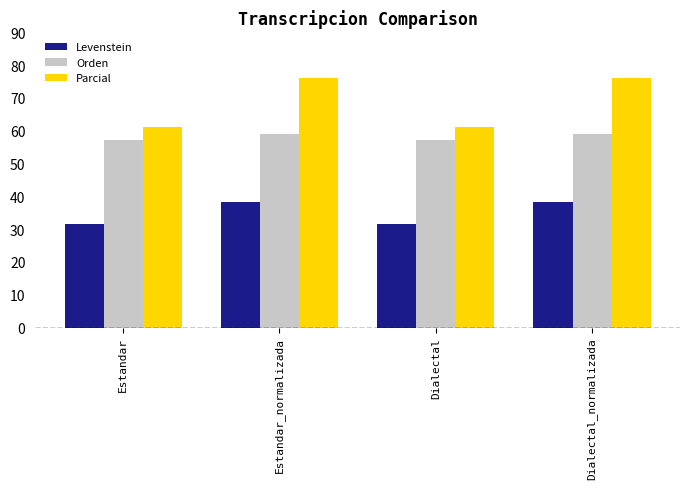

What is the maximum value shown in the chart?

76.2